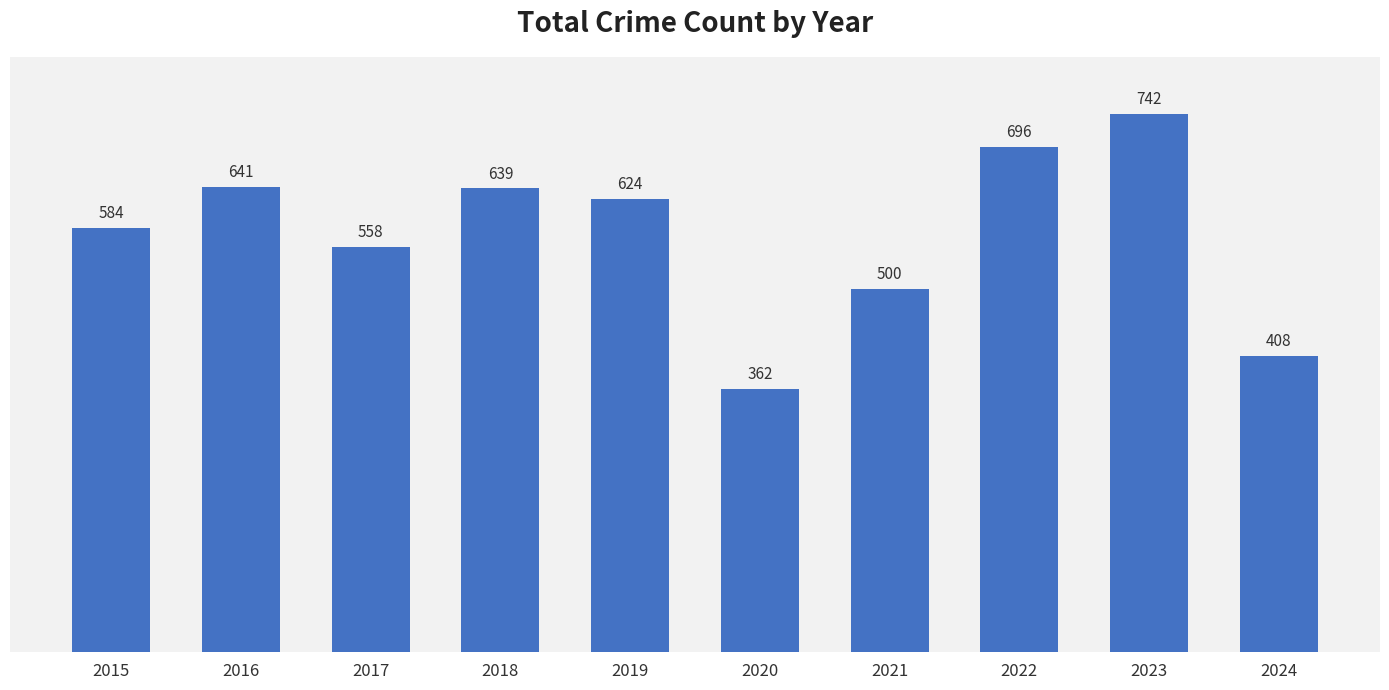

List the labels in order of value, smallest first.

2020, 2024, 2021, 2017, 2015, 2019, 2018, 2016, 2022, 2023